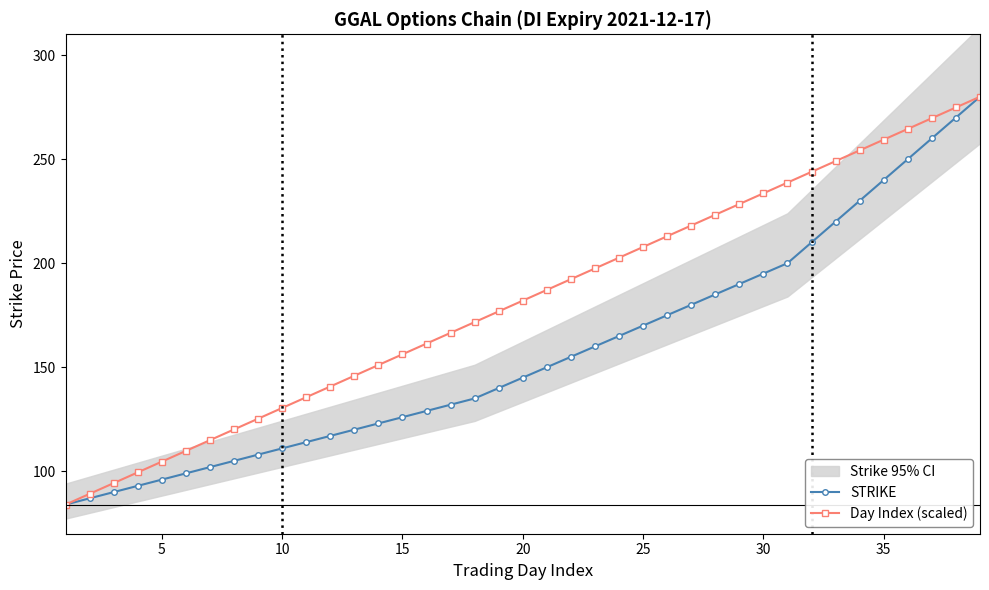

Read the Day Index (scaled) value at 25.

207.8